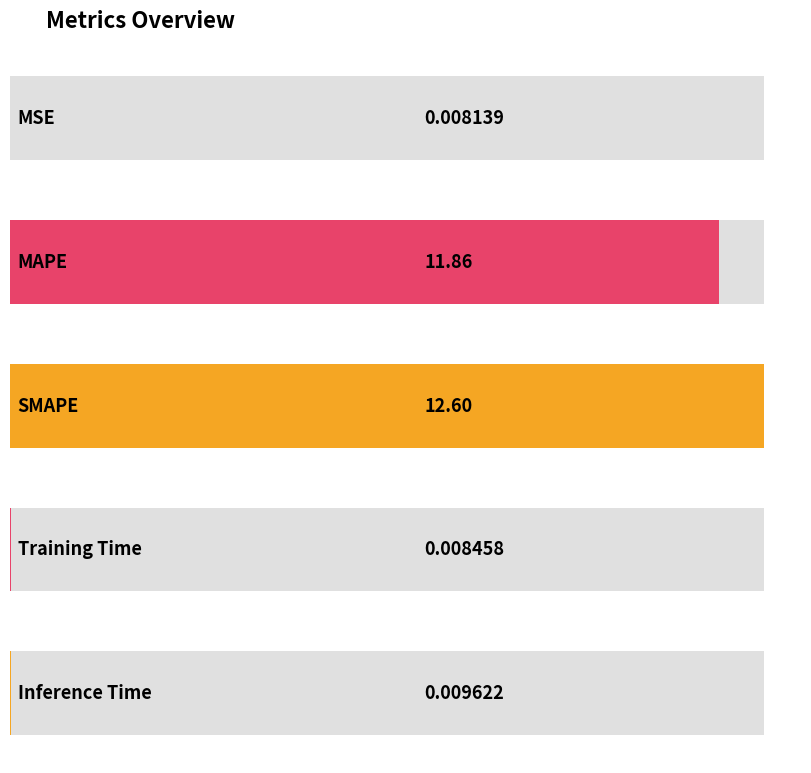

Between SMAPE and MSE, which is larger?

SMAPE